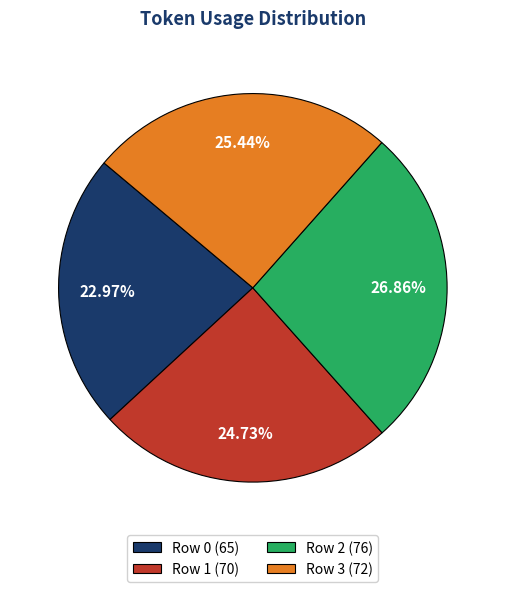

How many slices are in this pie chart?

4